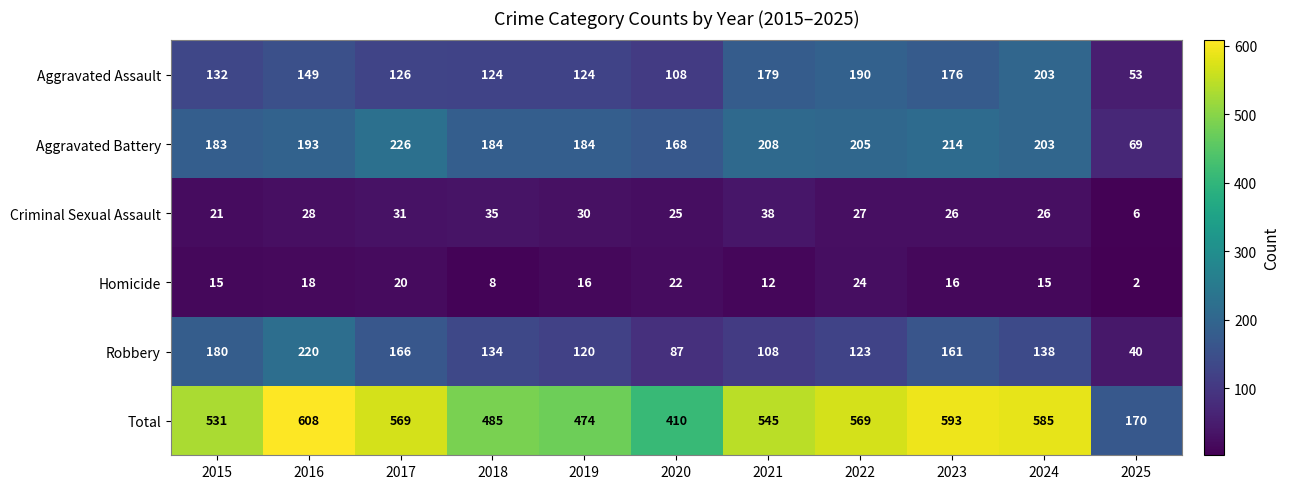

Which category has the highest value across all series?

2016